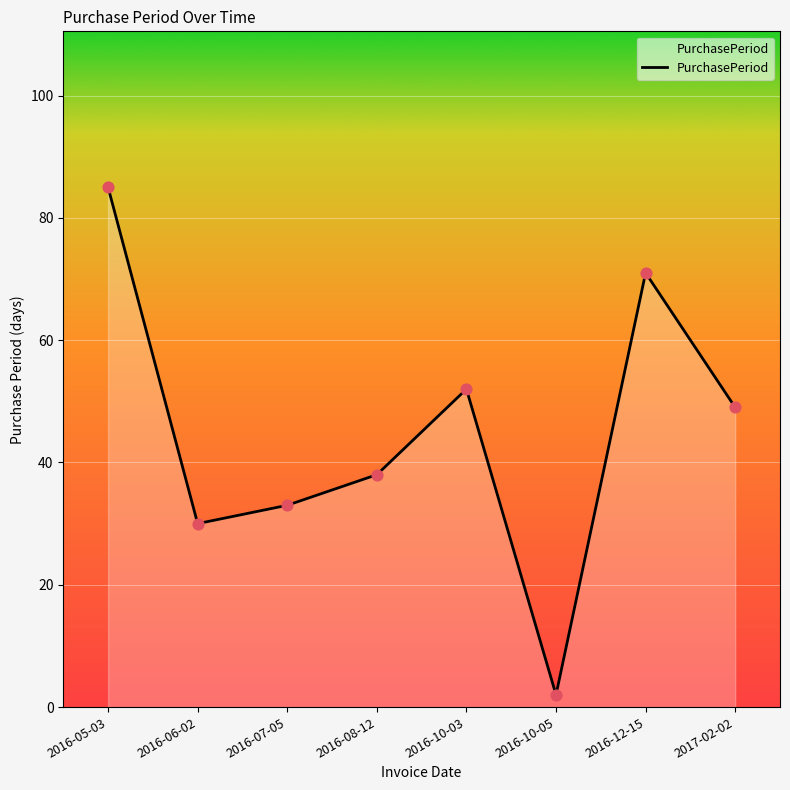

Between 2016-10-03 and 2016-05-03, which is larger?

2016-05-03